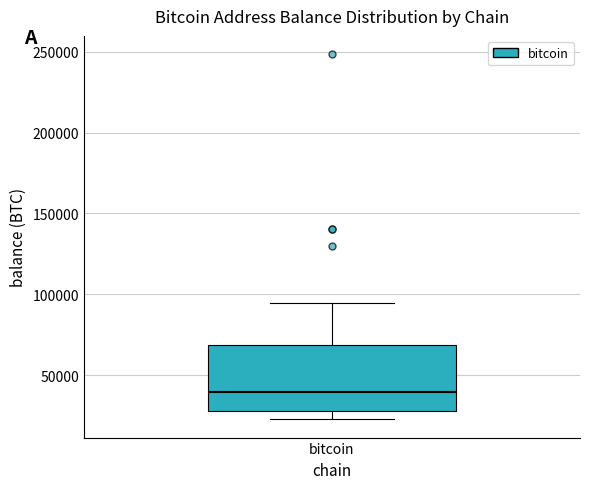

Read this box plot against the y-axis: the position of the median line, the range covered by the box, and the ends of both whiskers. The values are not printed on the chart, so give them approximately, as read against the axis.

median 40000, box 25000 to 70000, whiskers 25000 (just below the box's lower edge) to 95000